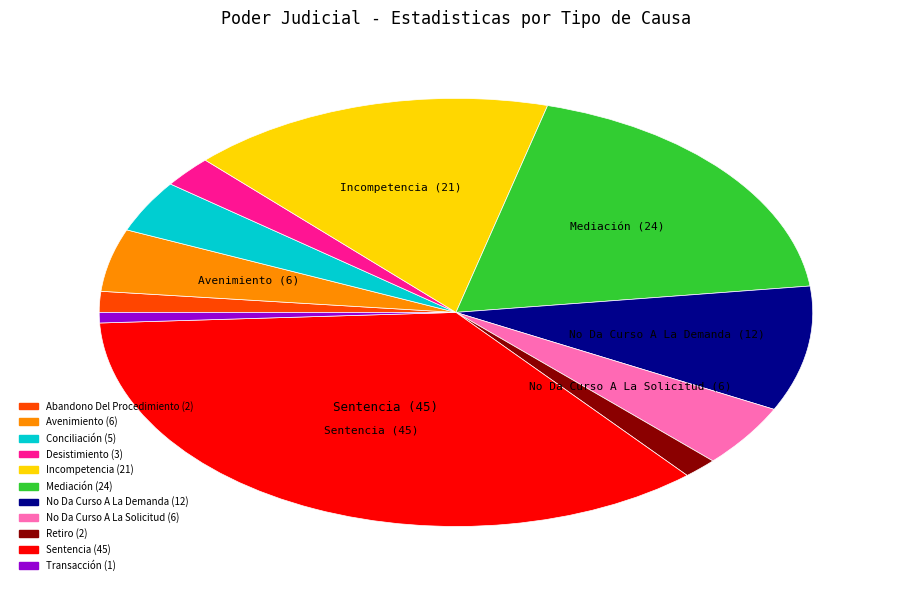

Is there a majority slice in this chart?

No